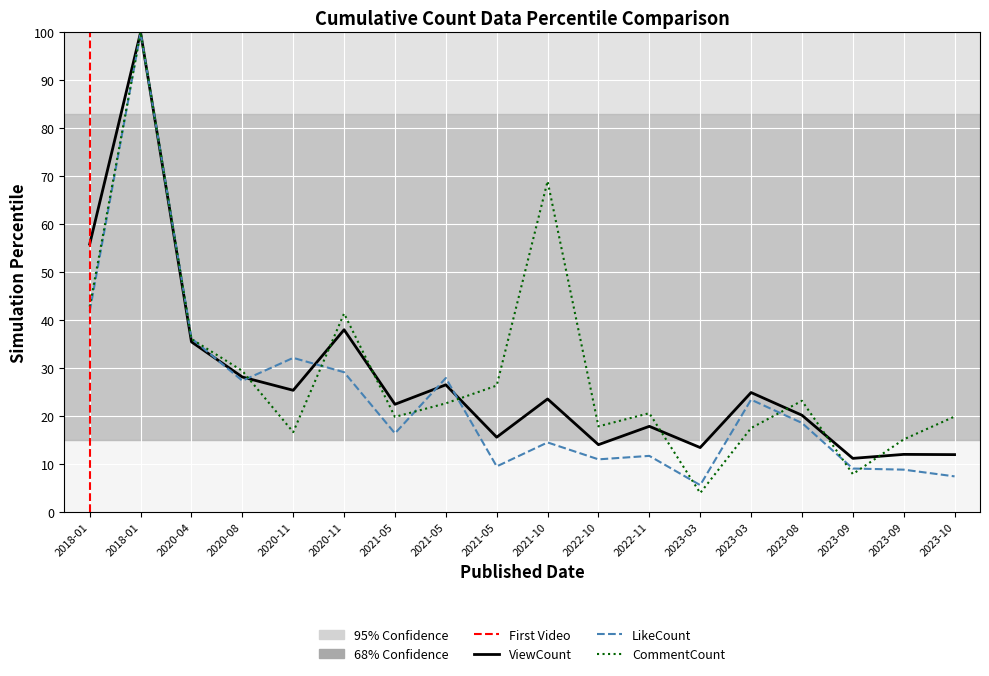

At which category does the chart reach its minimum across all series?

2023-03